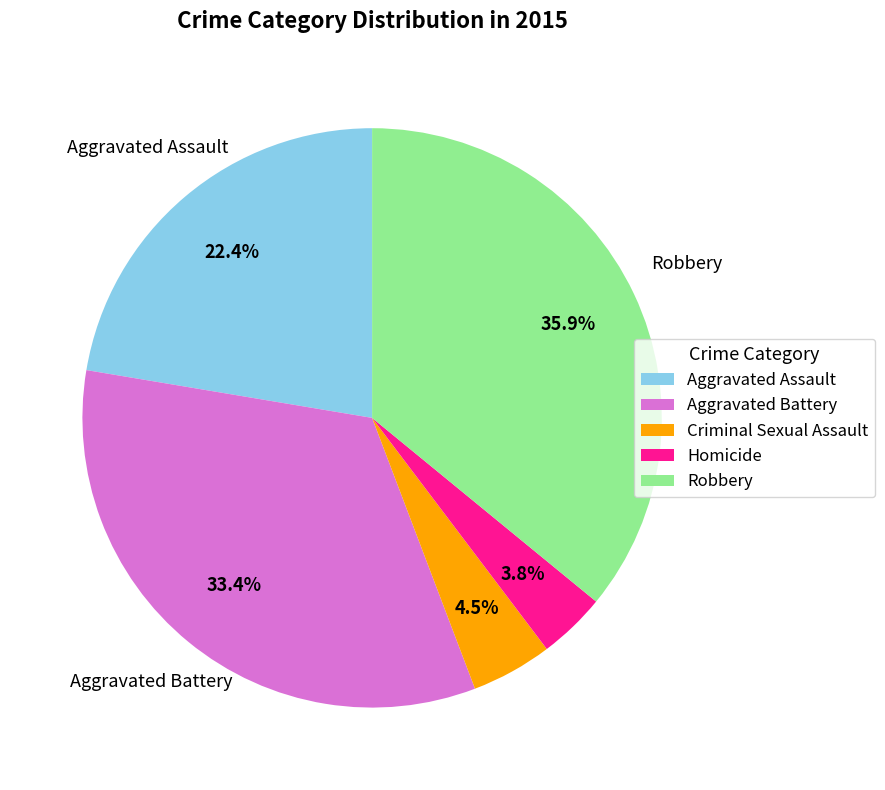

What portion of the pie excludes Aggravated Battery?

66.6%